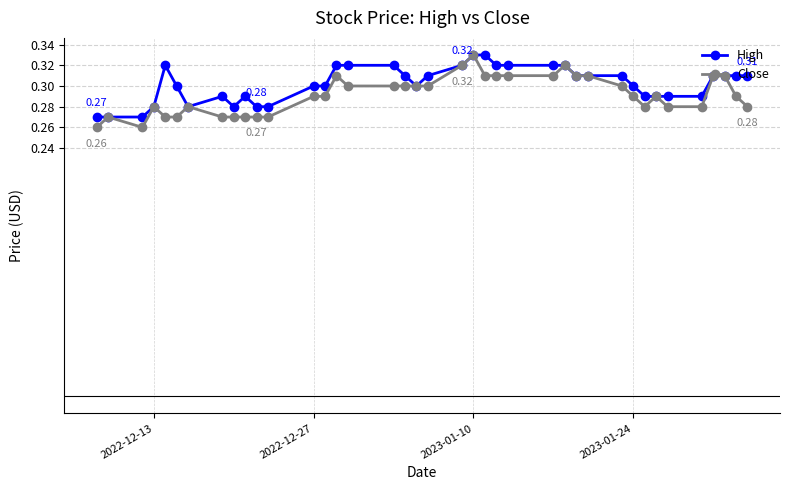

At how many categories does at least one series exceed 0?

39